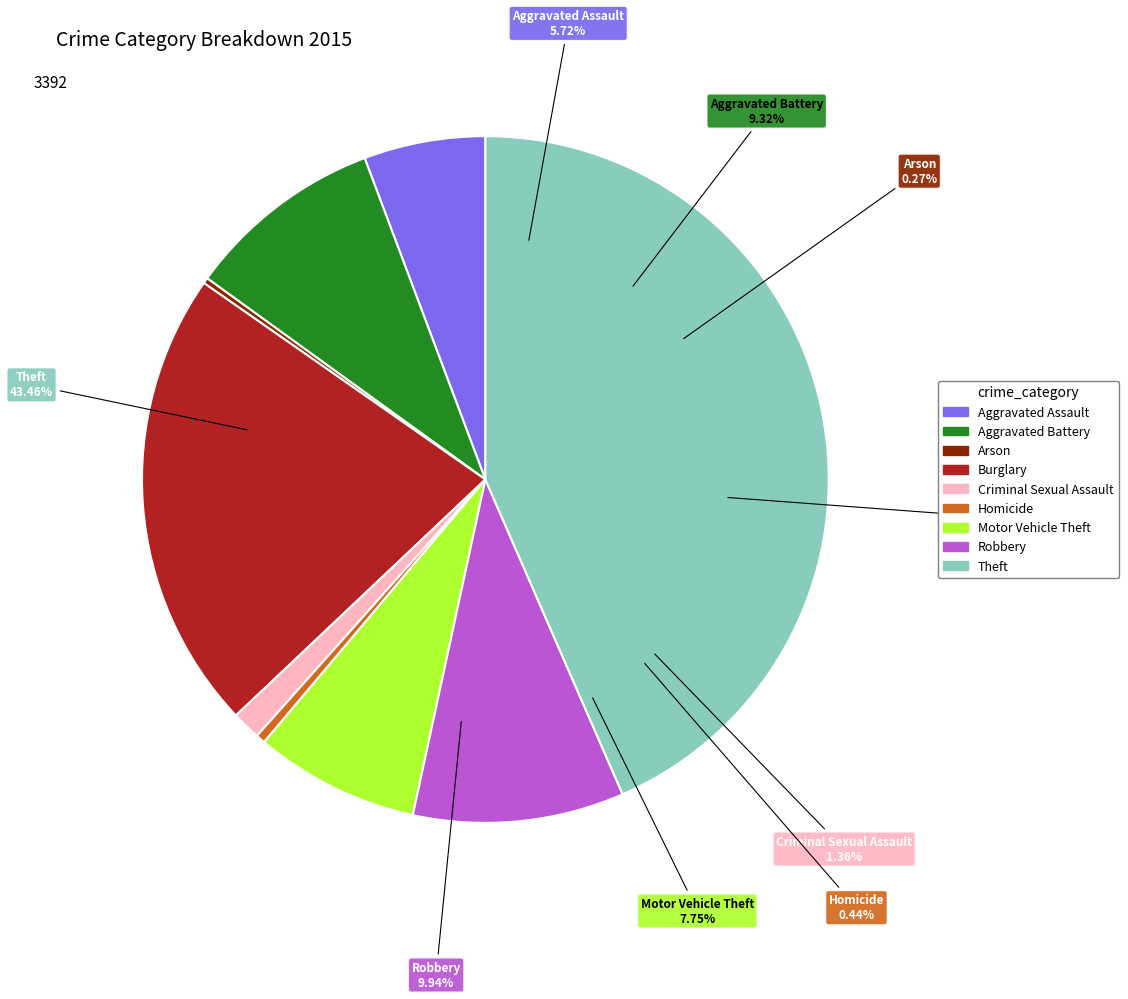

Count the number of slices in the pie.

9